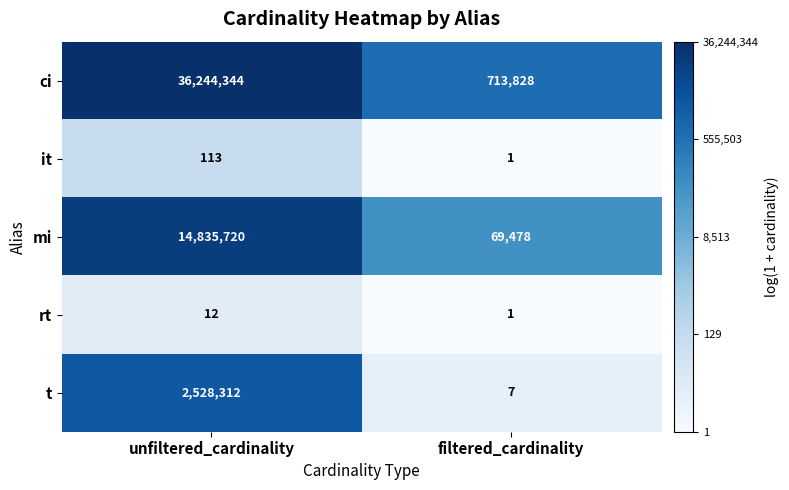

What is the approximate value of ci at unfiltered_cardinality, to the nearest 10?

36244340